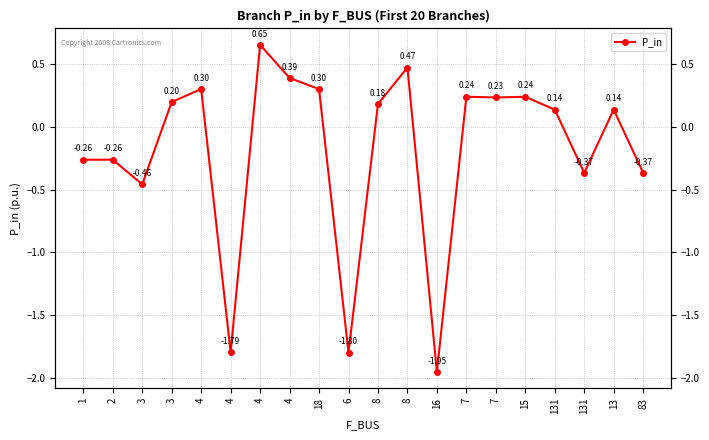

How many points are lower than both their immediate neighbors (excluding endpoints)?

6